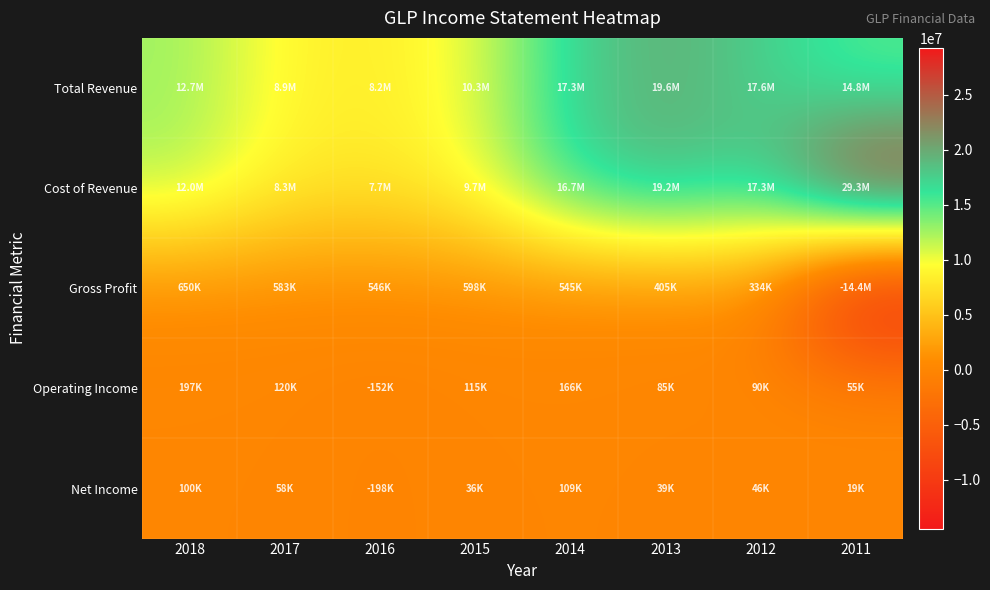

Between 2015 and 2013, which series saw the biggest shift?

Cost of Revenue